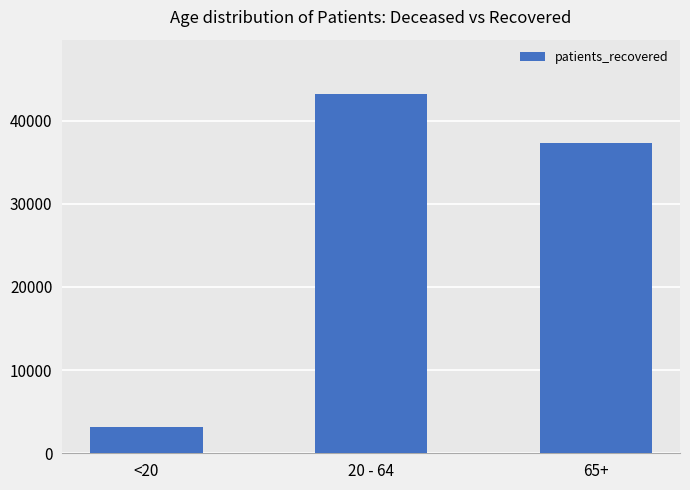

What is the label of the 2nd bar from the right?

20 - 64